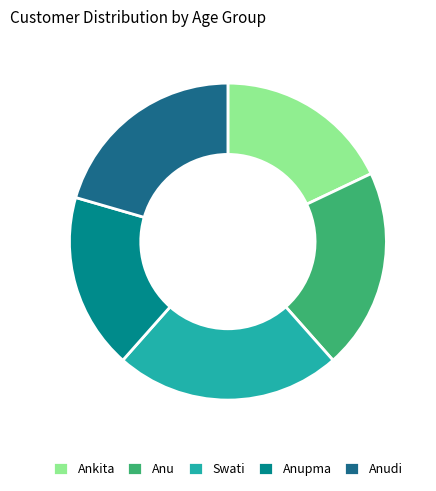

Is Swati the majority of the pie?

No